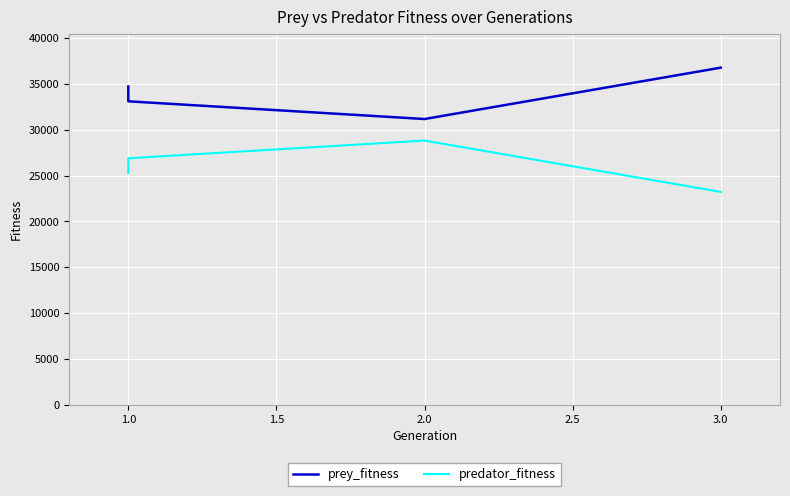

List the series in order of their peak value, highest first.

prey_fitness, predator_fitness